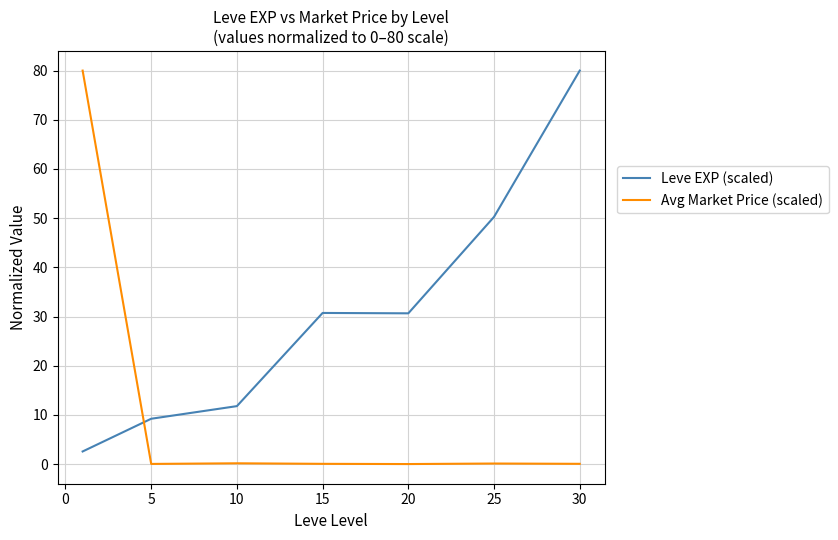

Which series has the largest total across all categories?

Leve EXP (scaled)